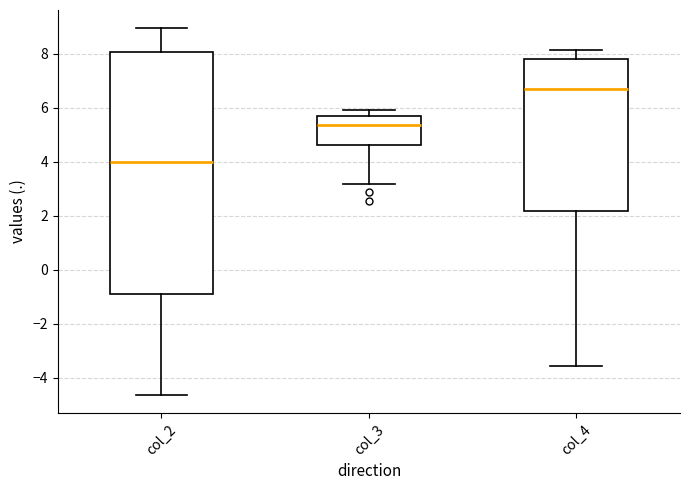

Where is the upper edge of the box for col_3 on the y-axis? The values are not printed on the chart, so give them approximately, as read against the axis.

5.6